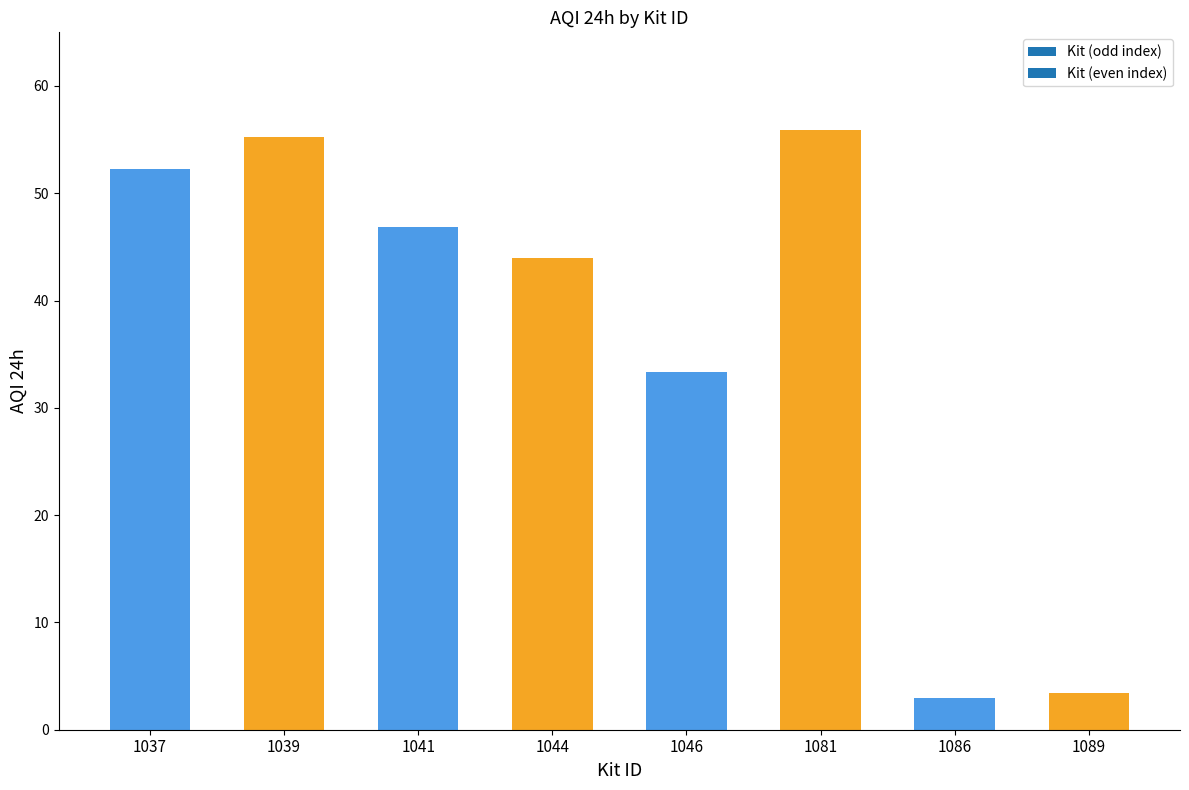

Which category has the highest value across all series?

1081